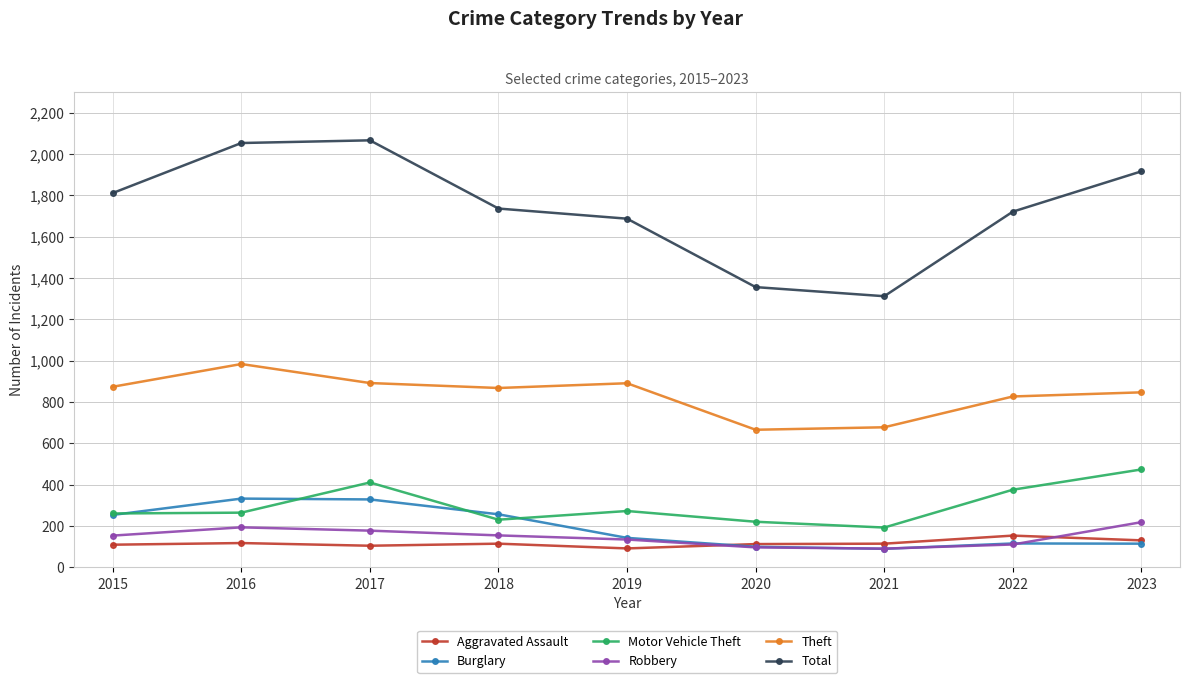

What is the greatest value displayed?

2066